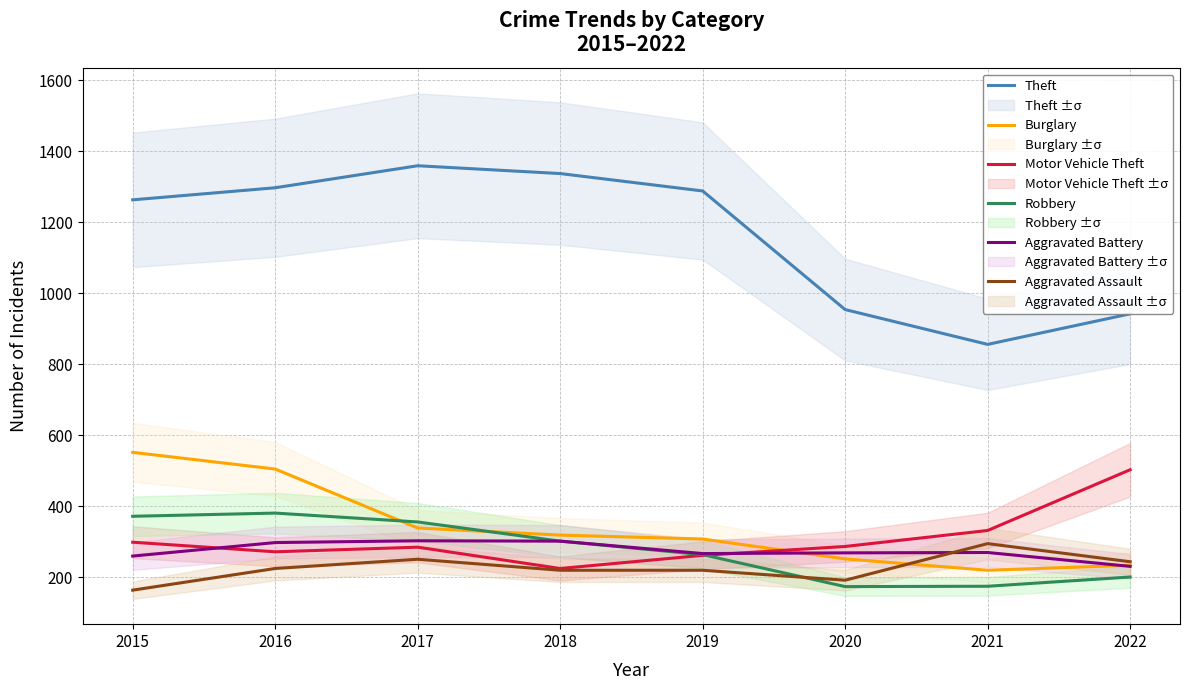

The Robbery series shows 381 at 2016. True or false?

True